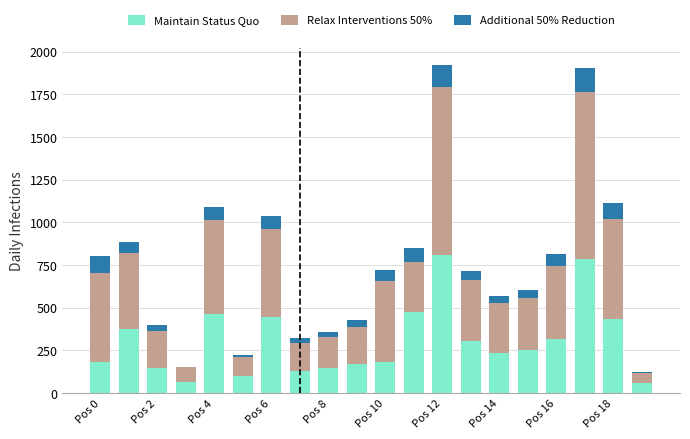

What is the highest value of the Maintain Status Quo series?

809